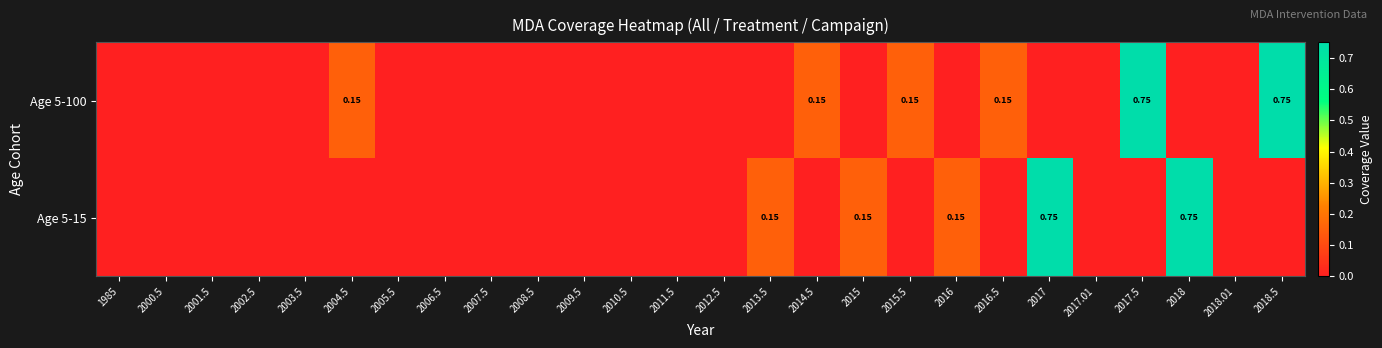

Rank the categories by Age 5-15 value from lowest to highest.

1985, 2000.5, 2001.5, 2002.5, 2003.5, 2004.5, 2005.5, 2006.5, 2007.5, 2008.5, 2009.5, 2010.5, 2011.5, 2012.5, 2014.5, 2015.5, 2016.5, 2017.01, 2017.5, 2018.01, 2018.5, 2013.5, 2015, 2016, 2017, 2018